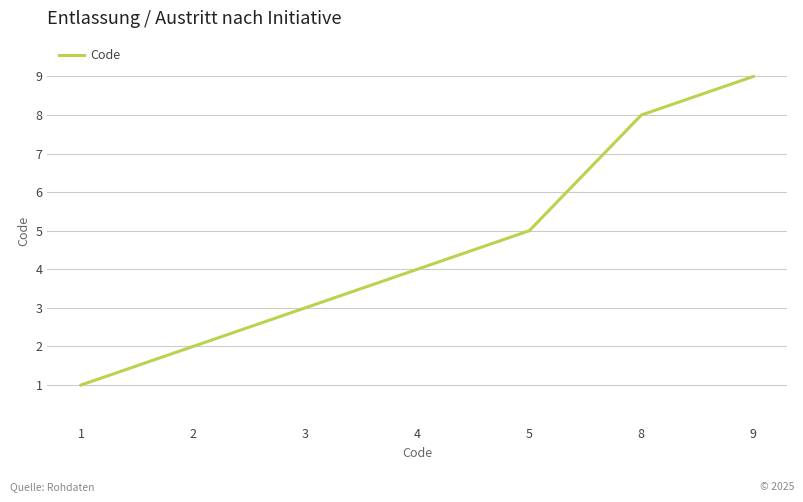

True or false: there are more than 2 points higher than both neighbors.

False